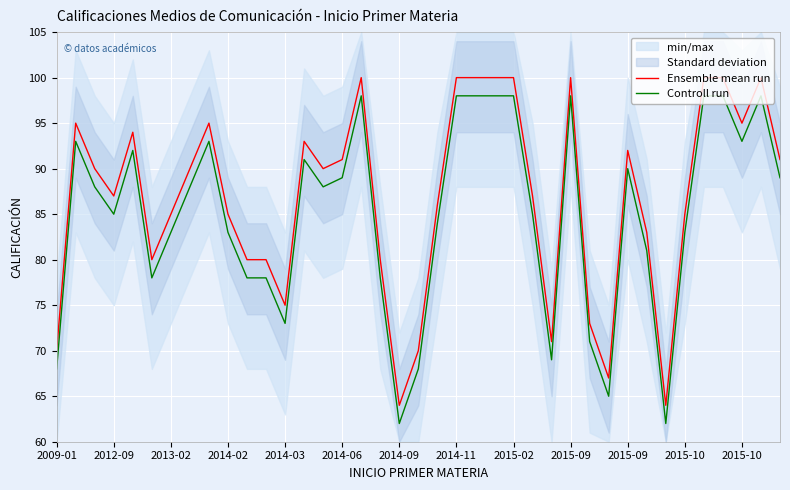

Is the value of Controll run at 2014-11 greater than the value of Ensemble mean run at 36?

No